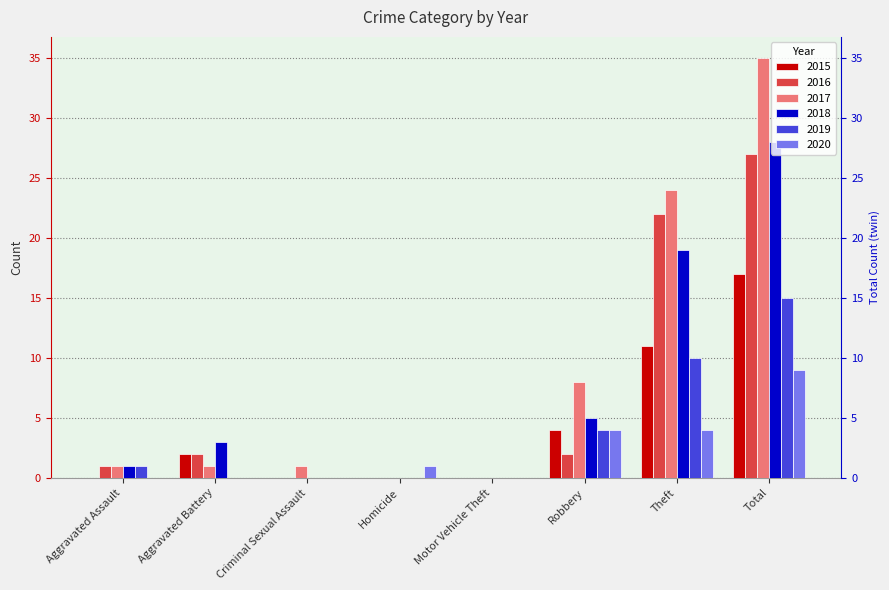

What is the approximate value of 2018 at Aggravated Battery?

3